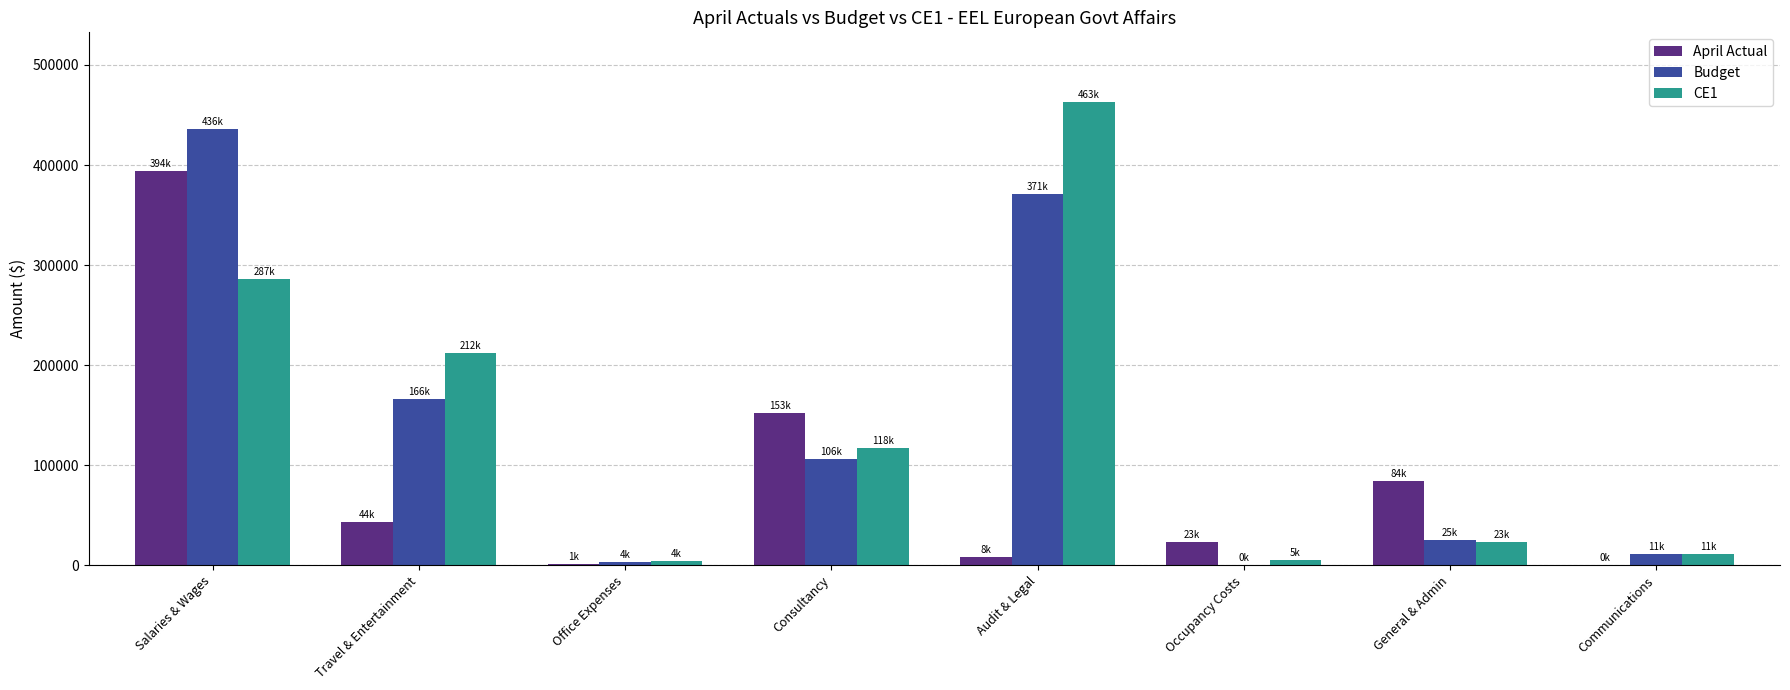

Read the Budget value at Travel & Entertainment.

166170.1